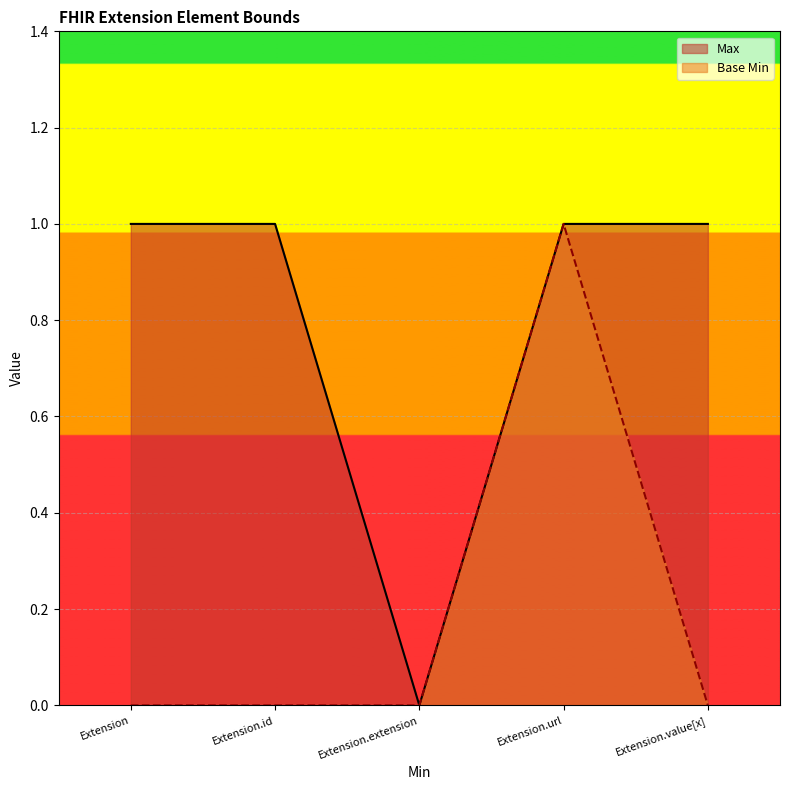

What value does the Base Min series have at Extension.url?

1